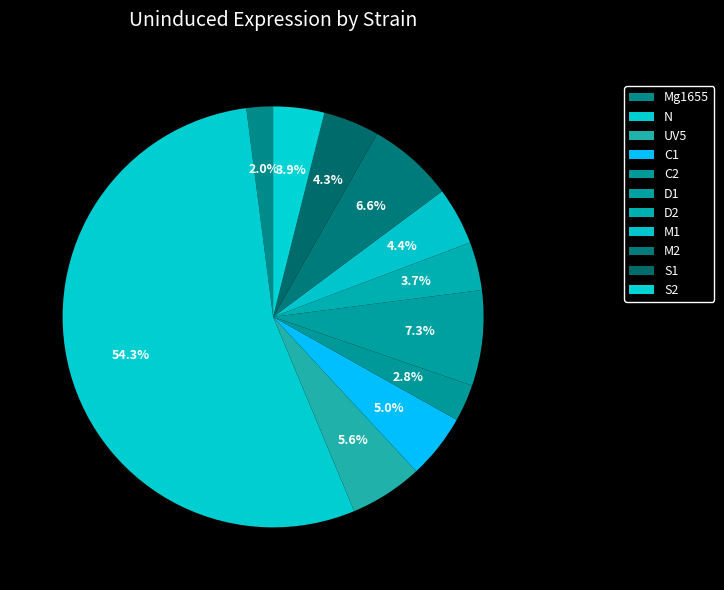

What percentage is NOT represented by S2?

96.1%